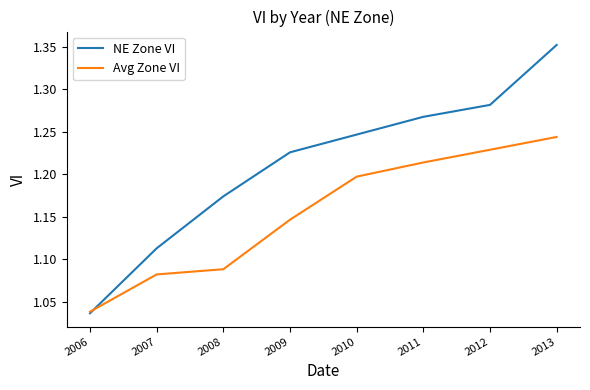

Which series changed the most between 2008 and 2011?

Avg Zone VI